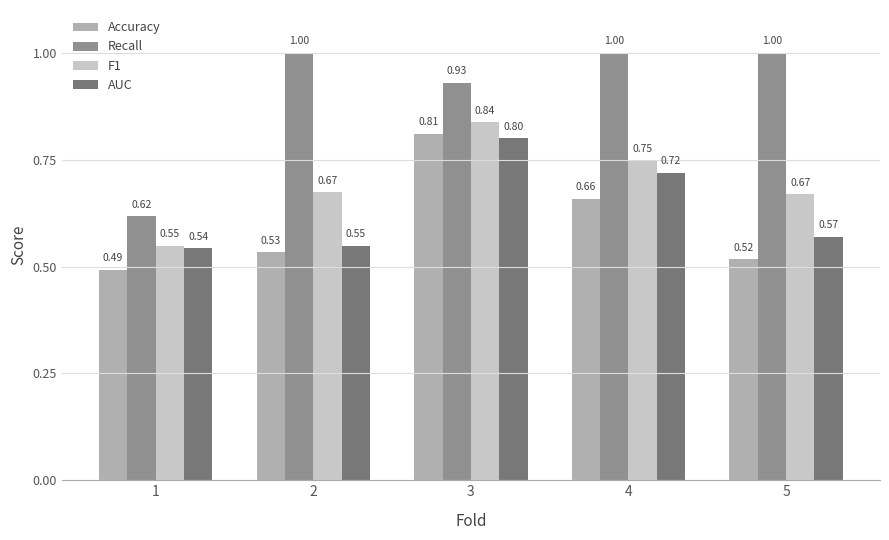

At how many categories does at least one series exceed 0?

5